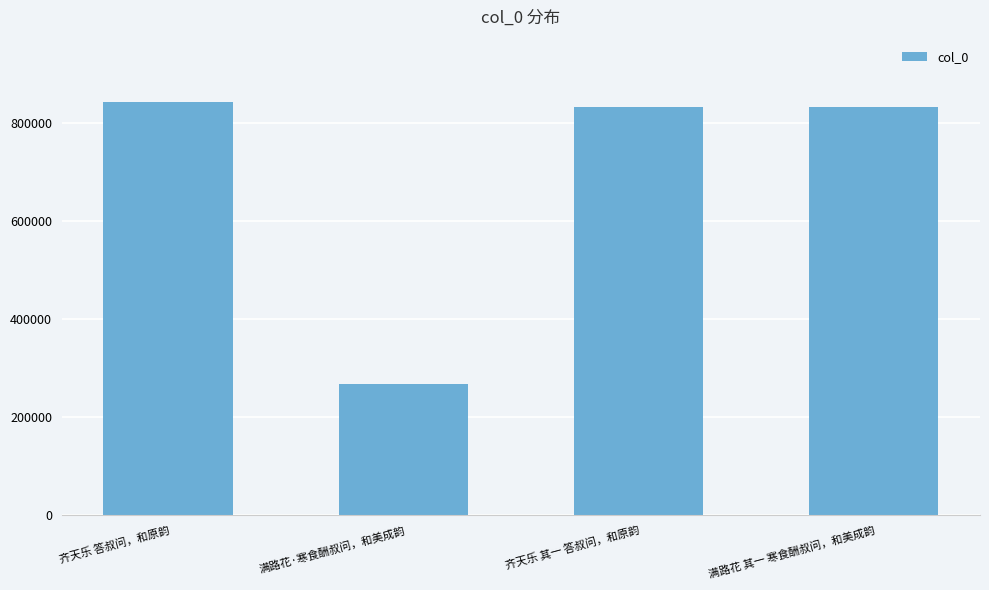

Read the value at 满路花·寒食酬叔问，和美成韵.

267245